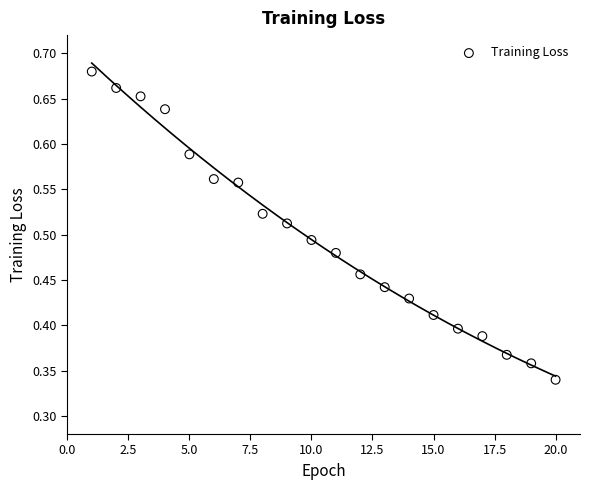

What is the range of X values (max minus min)?

19.0